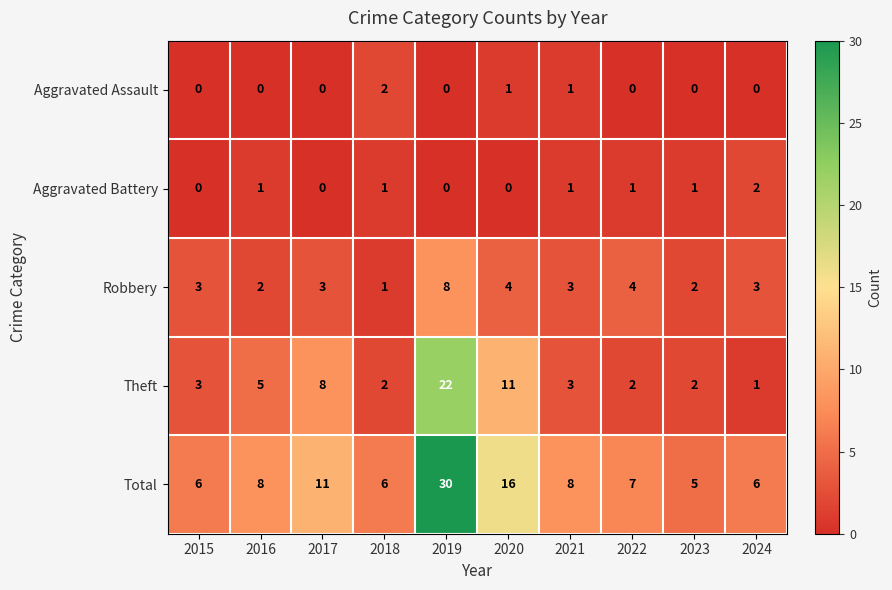

The value of Aggravated Battery at 2017 is 1. True or false?

False